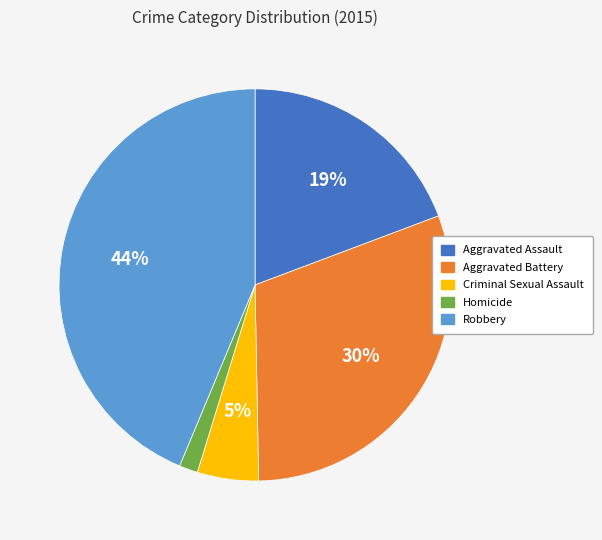

To the nearest percent, what is the difference between the largest and smallest slice percentages?

42%